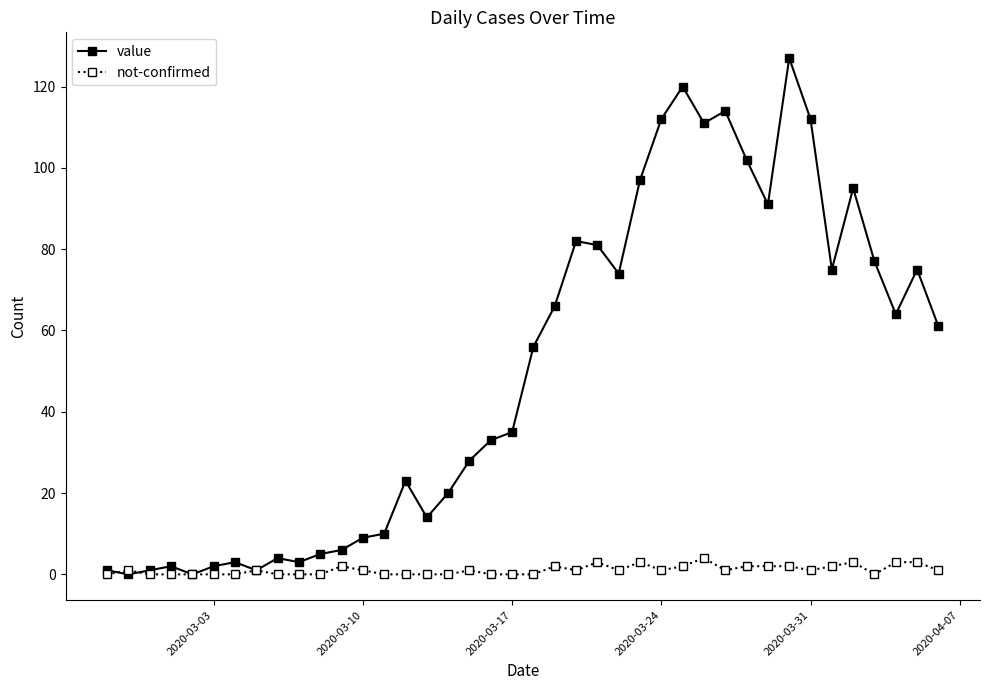

Which series has the largest range (max minus min)?

value